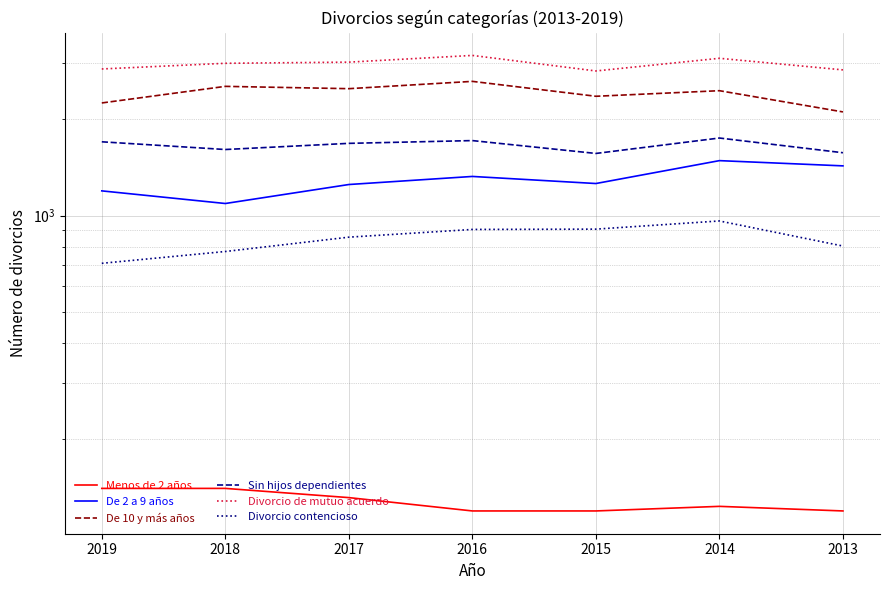

Which series has the widest spread of values?

De 10 y más años